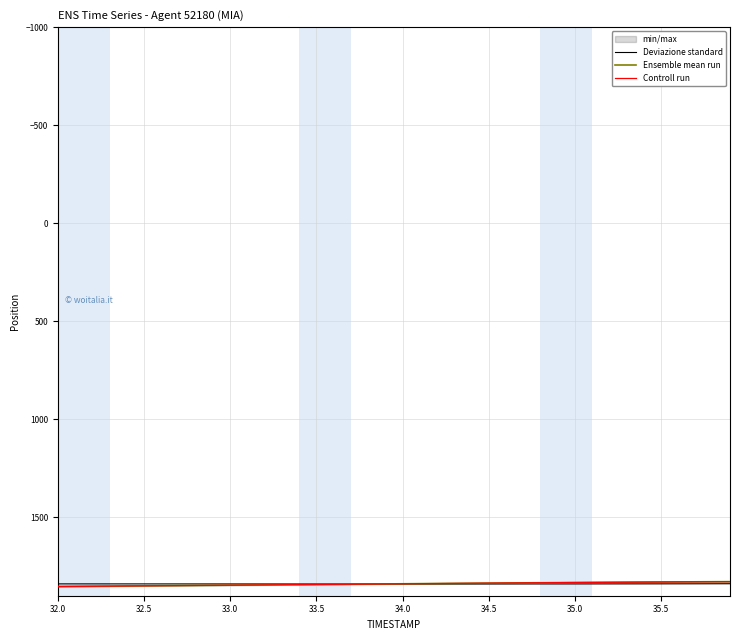

The value of Deviazione standard at 32.0 is 2406.2. True or false?

False